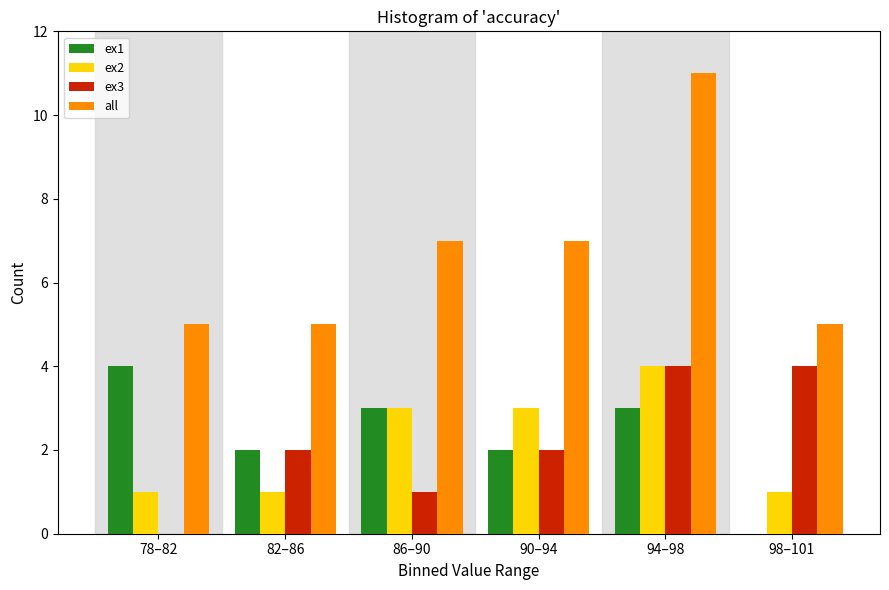

Reading left to right, transcribe all the data shown in this chart.

ex1: 78–82=4	82–86=2	86–90=3	90–94=2	94–98=3	98–101=0
ex2: 78–82=1	82–86=1	86–90=3	90–94=3	94–98=4	98–101=1
ex3: 78–82=0	82–86=2	86–90=1	90–94=2	94–98=4	98–101=4
all: 78–82=5	82–86=5	86–90=7	90–94=7	94–98=11	98–101=5